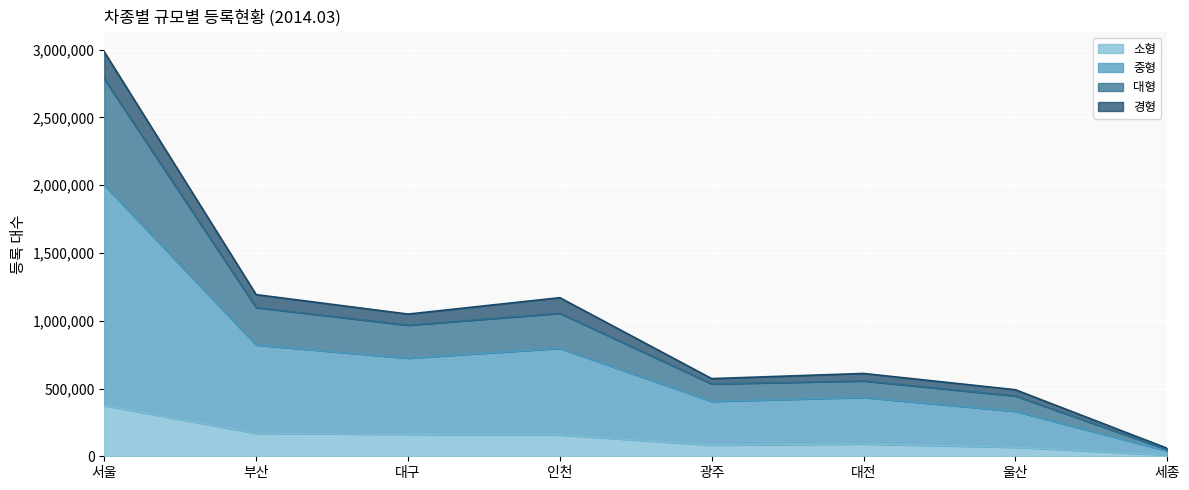

Rank the categories by 중형 value from highest to lowest.

서울, 부산, 인천, 대구, 대전, 광주, 울산, 세종